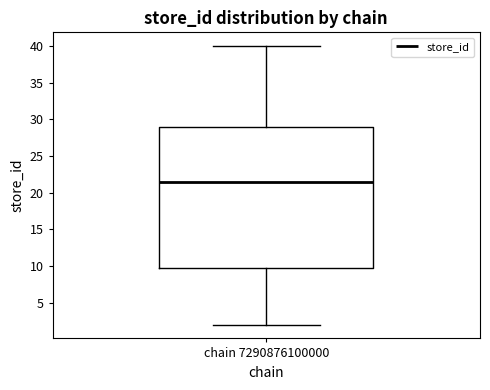

Transcribe this box plot: give where the median line is, the range the box spans, and where the two whiskers end, as read against the y-axis. The values are not printed on the chart, so give them approximately, as read against the axis.

median 21.5, box 10.0 to 29.0, whiskers 2.0 to 40.0